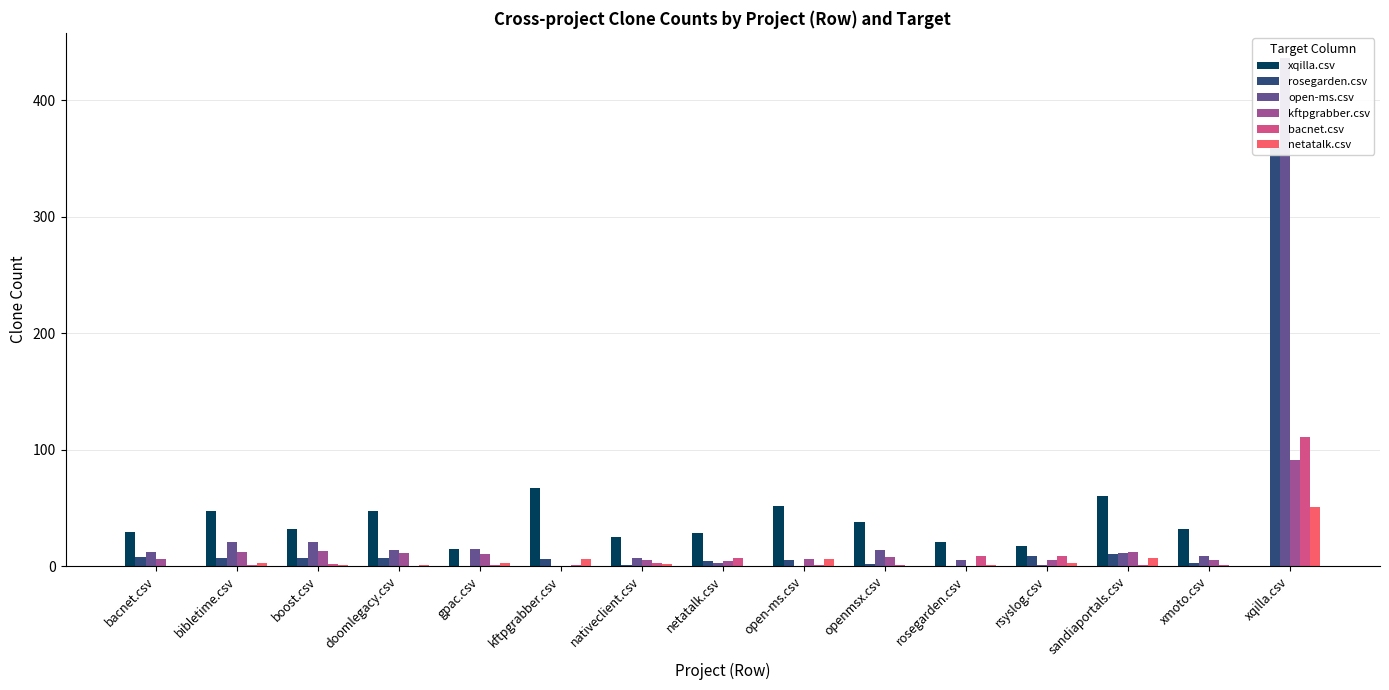

Reading right to left, what are all the values shown in this chart?

xqilla.csv: xqilla.csv=0	xmoto.csv=32	sandiaportals.csv=60	rsyslog.csv=17	rosegarden.csv=21	openmsx.csv=38	open-ms.csv=52	netatalk.csv=28	nativeclient.csv=25	kftpgrabber.csv=67	gpac.csv=15	doomlegacy.csv=47	boost.csv=32	bibletime.csv=47	bacnet.csv=29
rosegarden.csv: xqilla.csv=360	xmoto.csv=3	sandiaportals.csv=10	rsyslog.csv=9	rosegarden.csv=0	openmsx.csv=2	open-ms.csv=5	netatalk.csv=4	nativeclient.csv=1	kftpgrabber.csv=6	gpac.csv=0	doomlegacy.csv=7	boost.csv=7	bibletime.csv=7	bacnet.csv=8
open-ms.csv: xqilla.csv=436	xmoto.csv=9	sandiaportals.csv=11	rsyslog.csv=1	rosegarden.csv=5	openmsx.csv=14	open-ms.csv=0	netatalk.csv=3	nativeclient.csv=7	kftpgrabber.csv=0	gpac.csv=15	doomlegacy.csv=14	boost.csv=21	bibletime.csv=21	bacnet.csv=12
kftpgrabber.csv: xqilla.csv=91	xmoto.csv=5	sandiaportals.csv=12	rsyslog.csv=5	rosegarden.csv=0	openmsx.csv=8	open-ms.csv=6	netatalk.csv=4	nativeclient.csv=5	kftpgrabber.csv=0	gpac.csv=10	doomlegacy.csv=11	boost.csv=13	bibletime.csv=12	bacnet.csv=6
bacnet.csv: xqilla.csv=111	xmoto.csv=1	sandiaportals.csv=1	rsyslog.csv=9	rosegarden.csv=9	openmsx.csv=1	open-ms.csv=1	netatalk.csv=7	nativeclient.csv=3	kftpgrabber.csv=1	gpac.csv=1	doomlegacy.csv=0	boost.csv=2	bibletime.csv=1	bacnet.csv=0
netatalk.csv: xqilla.csv=51	xmoto.csv=0	sandiaportals.csv=7	rsyslog.csv=3	rosegarden.csv=1	openmsx.csv=0	open-ms.csv=6	netatalk.csv=0	nativeclient.csv=2	kftpgrabber.csv=6	gpac.csv=3	doomlegacy.csv=1	boost.csv=1	bibletime.csv=3	bacnet.csv=0